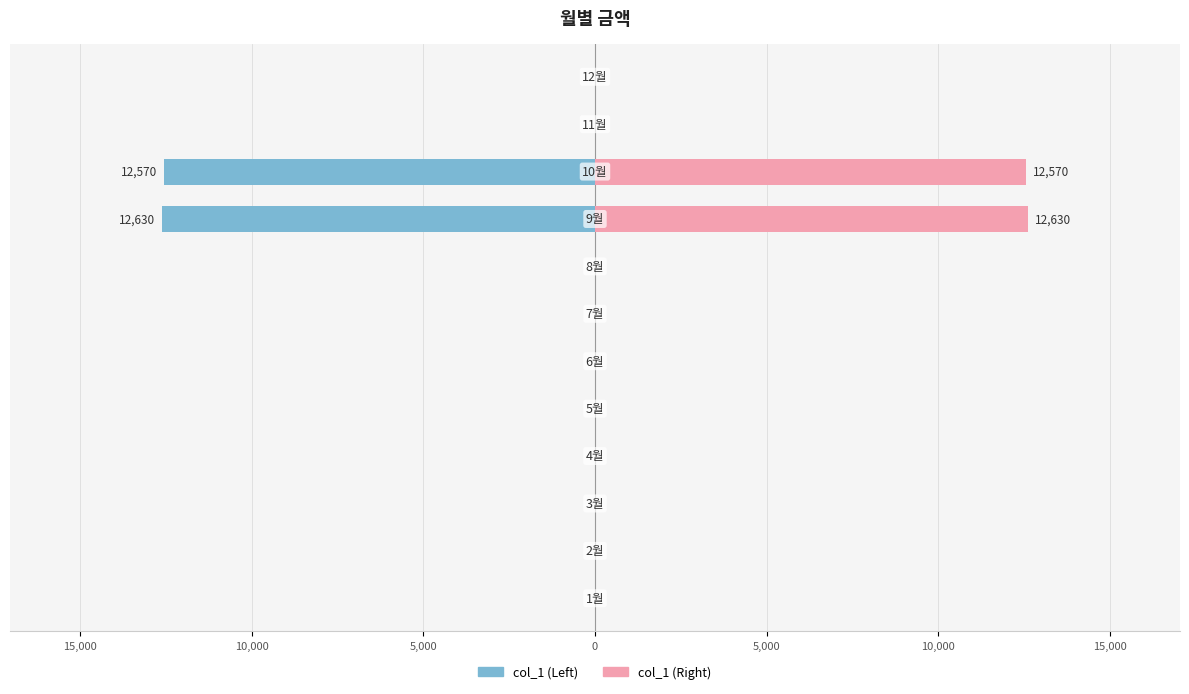

What is the greatest value displayed?

12630